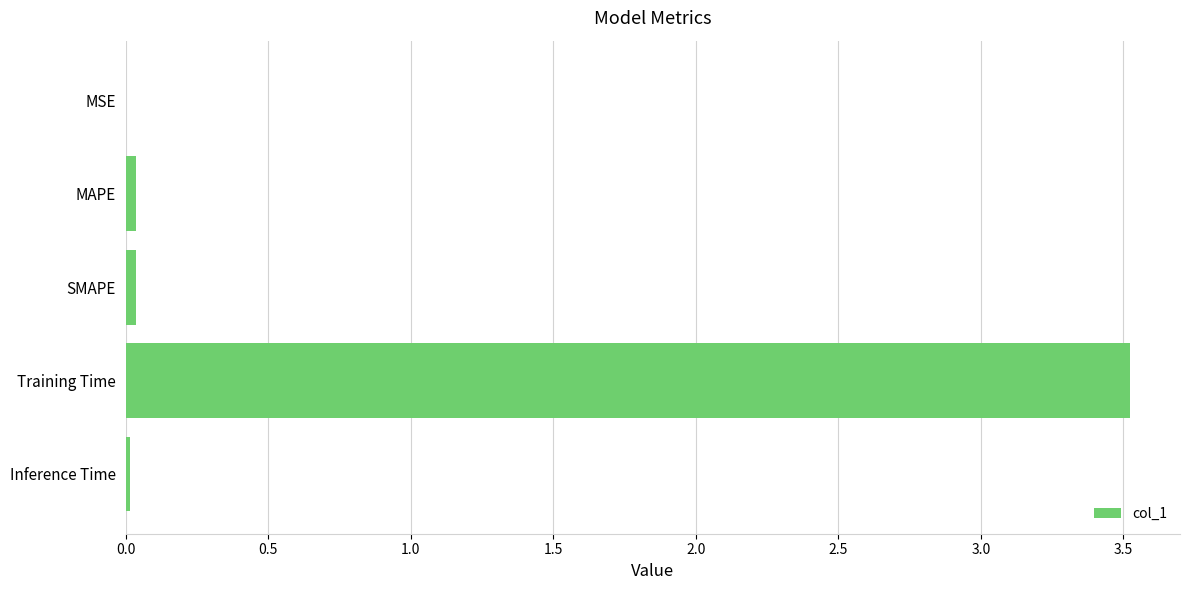

True or false: the data shows 0.0 at MAPE.

True